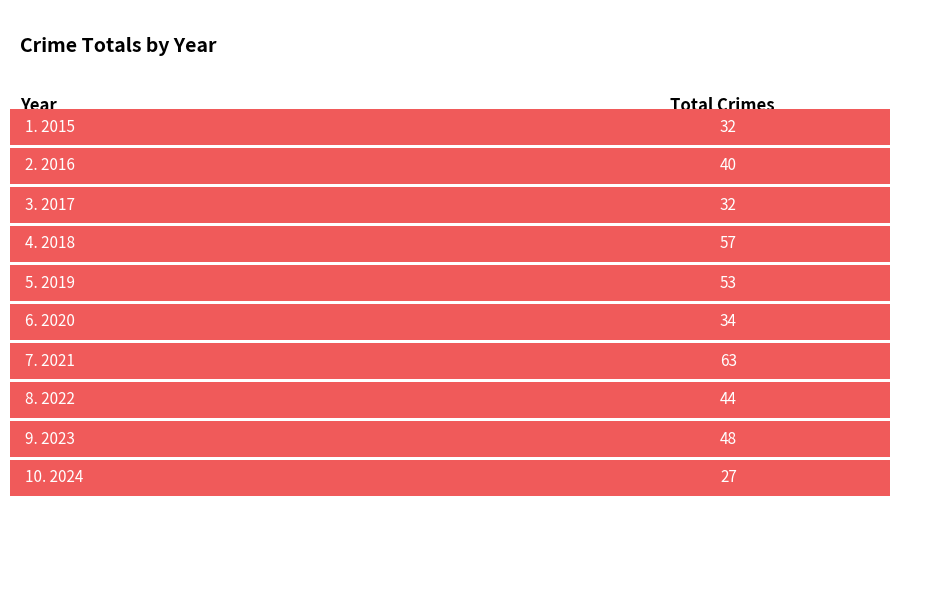

What is the difference between the maximum and minimum values?

36